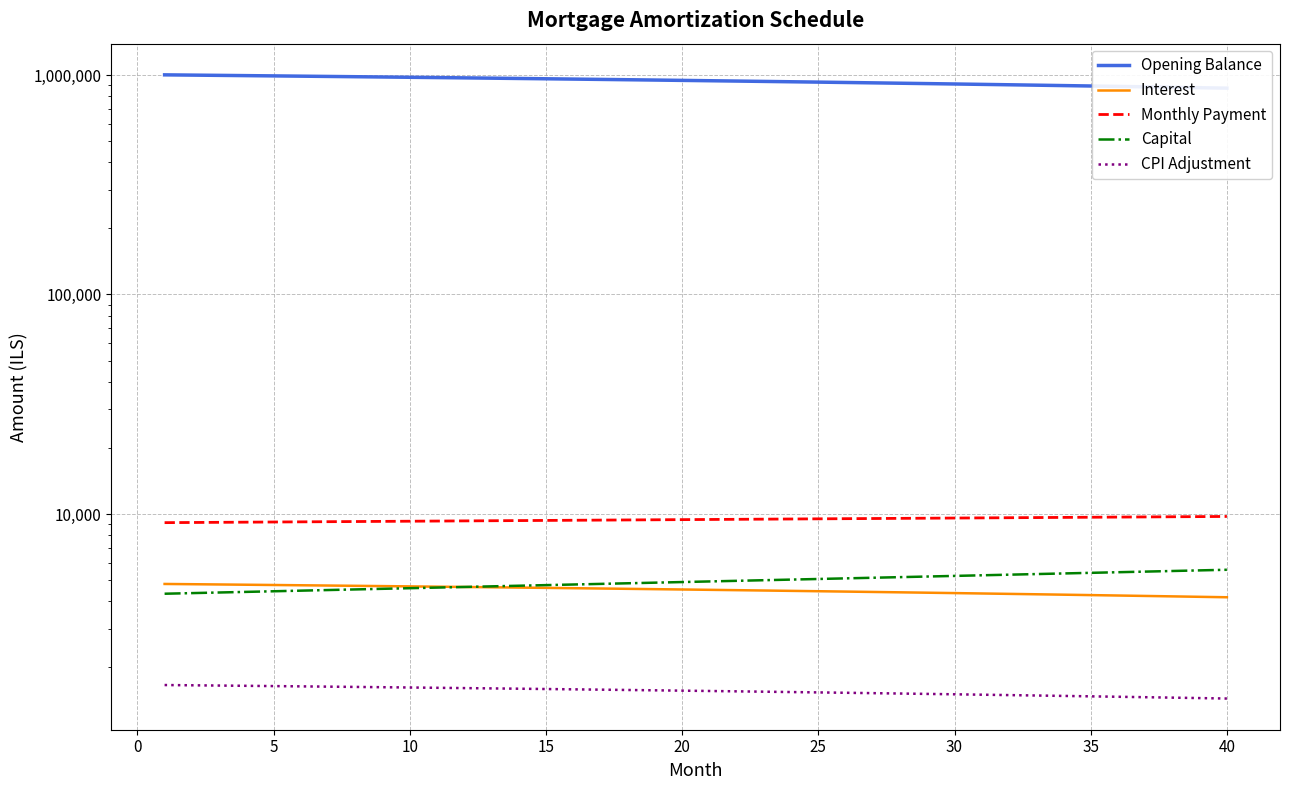

The Monthly Payment series shows 14636.6 at 25. True or false?

False